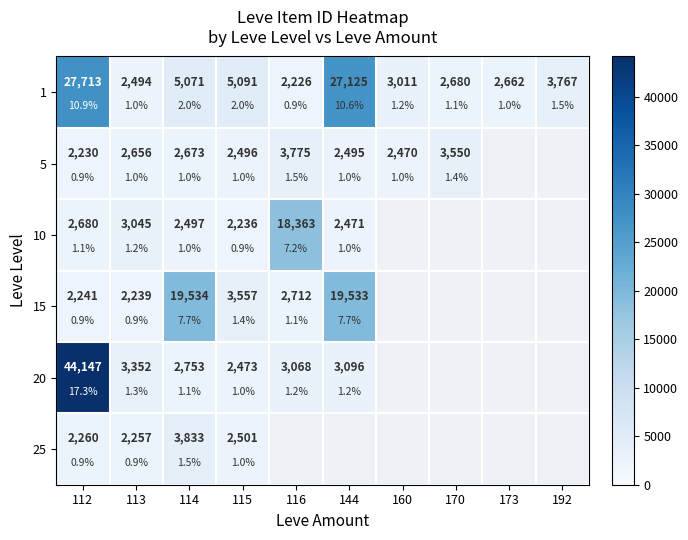

What is the difference between the highest and lowest values at 116?

16137.0